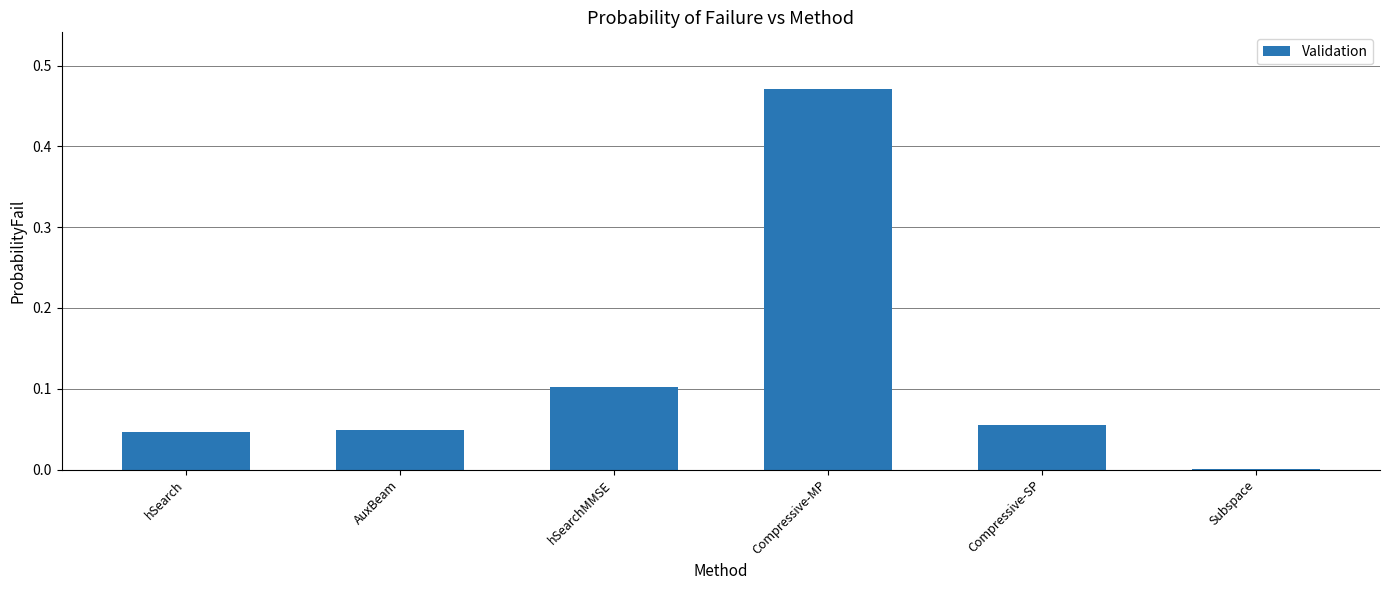

What is the sum of all values?

0.7